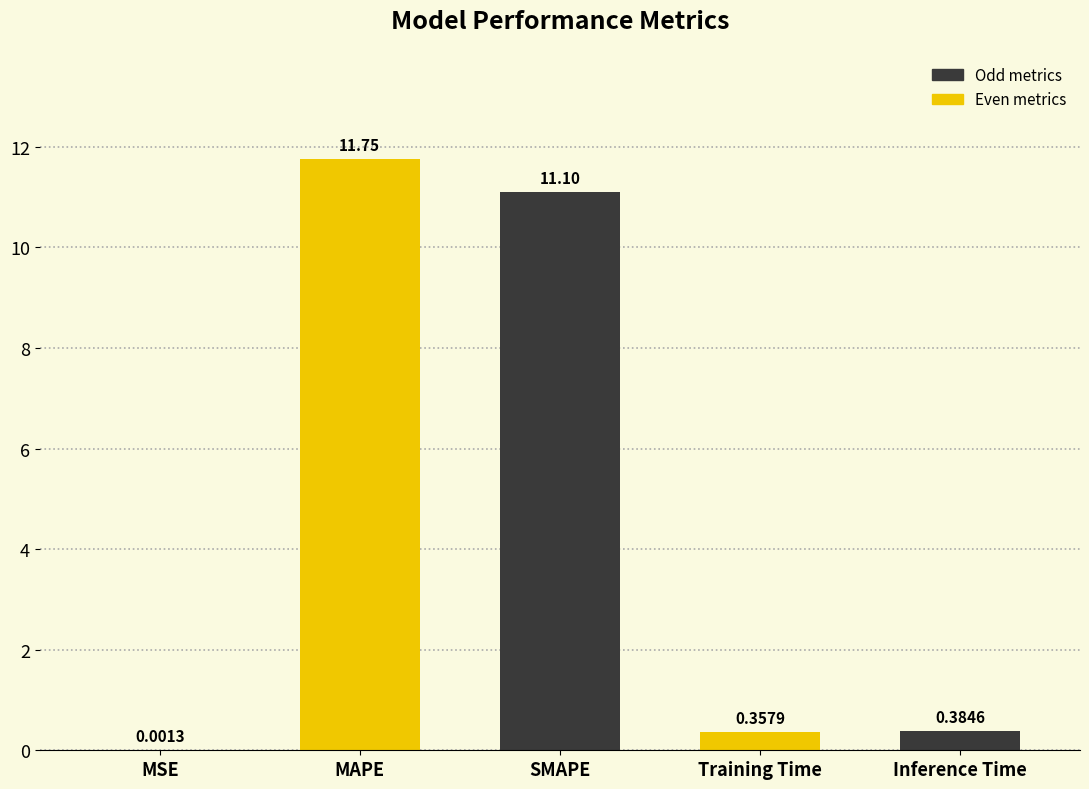

Which category has the highest value across all series?

MAPE